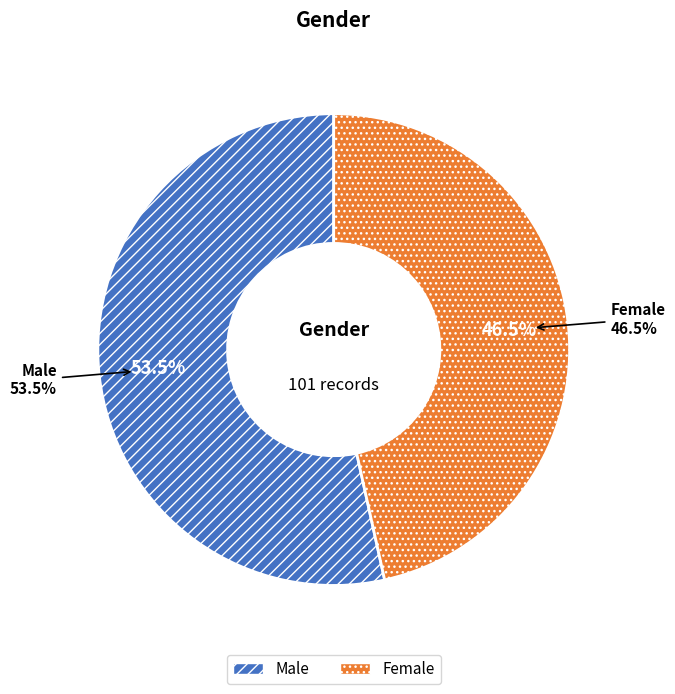

Is there a majority slice in this chart?

Yes